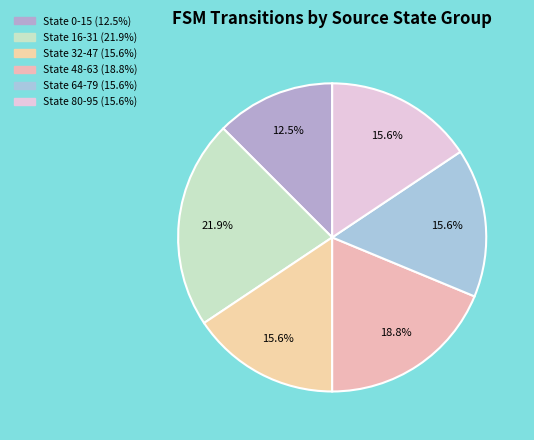

Count the number of slices in the pie.

6